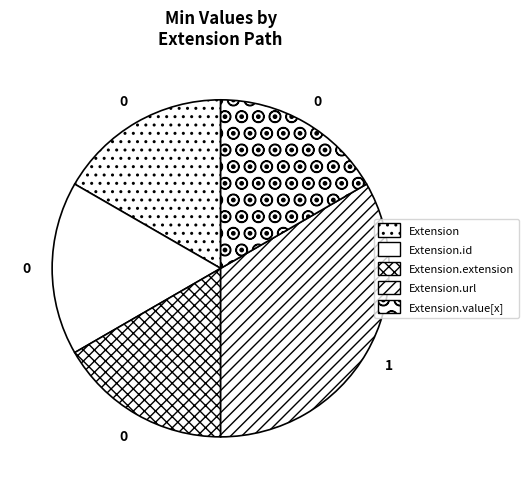

What is the smallest slice in the pie chart?

Extension